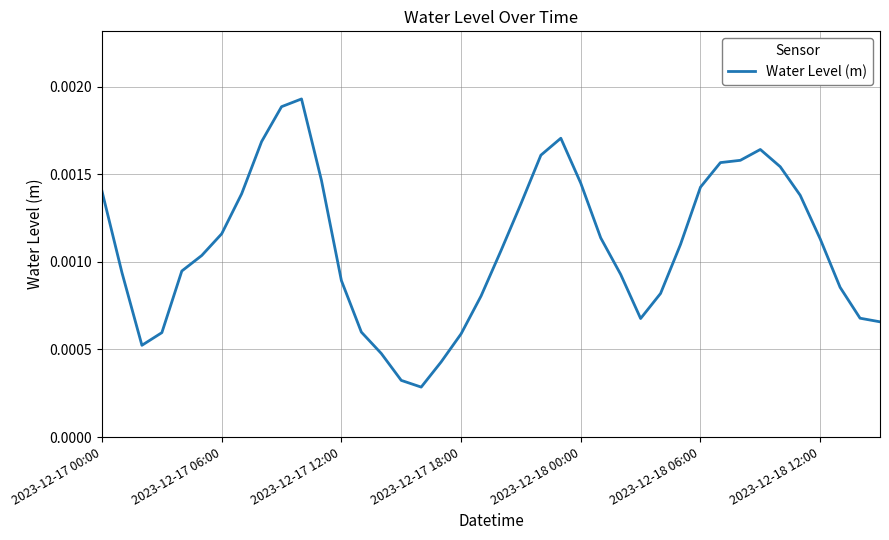

How many lines are shown in the chart?

1